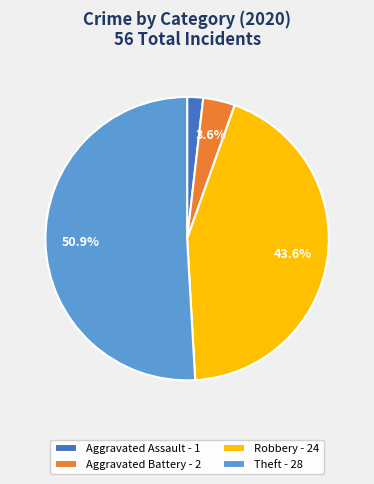

Count the number of slices in the pie.

4